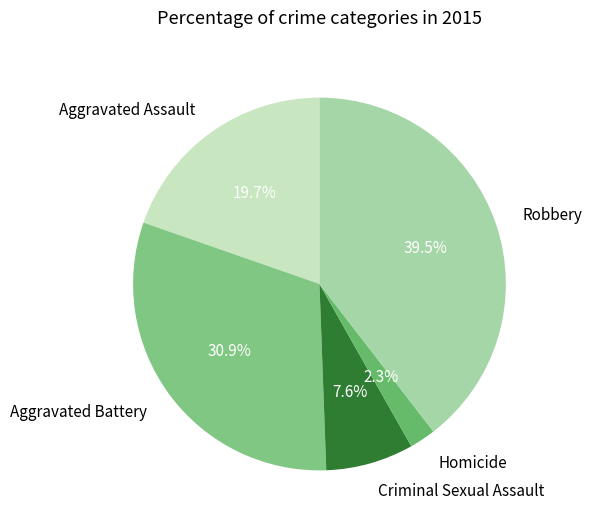

To the nearest percent, what is the average slice percentage?

20%